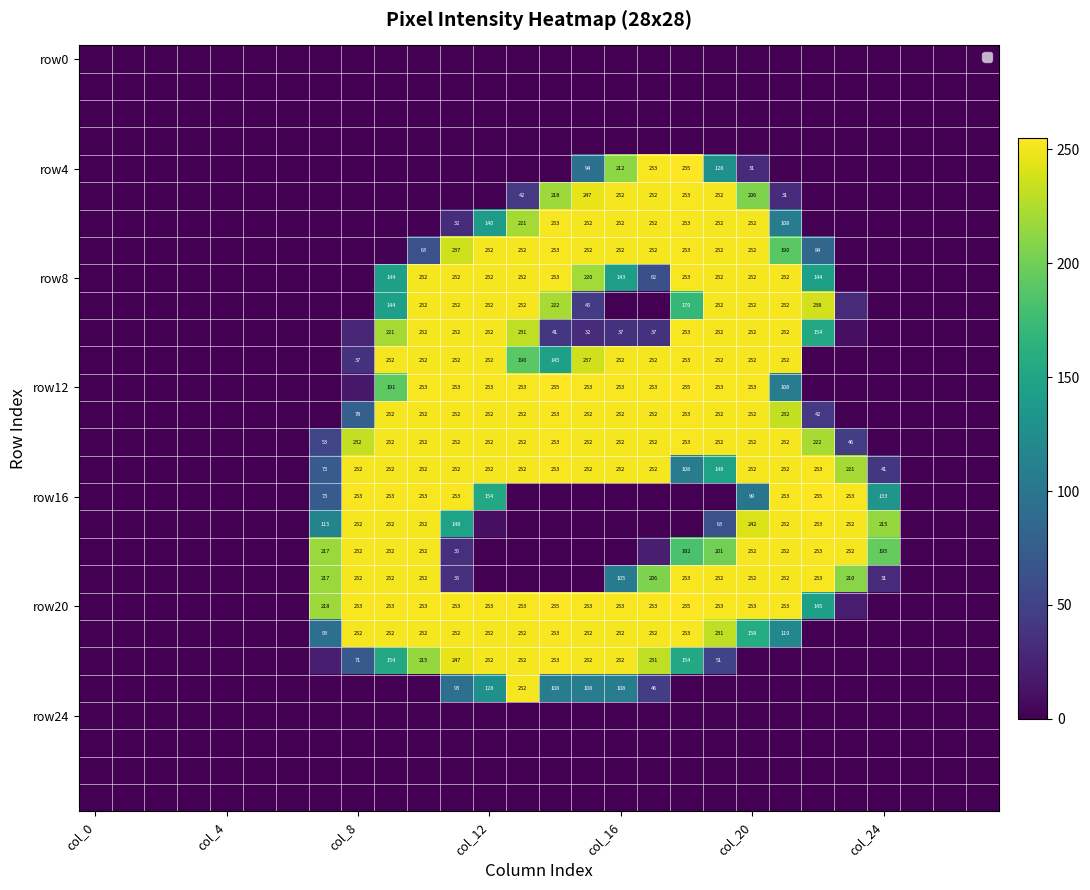

How many data points does each series have?

28